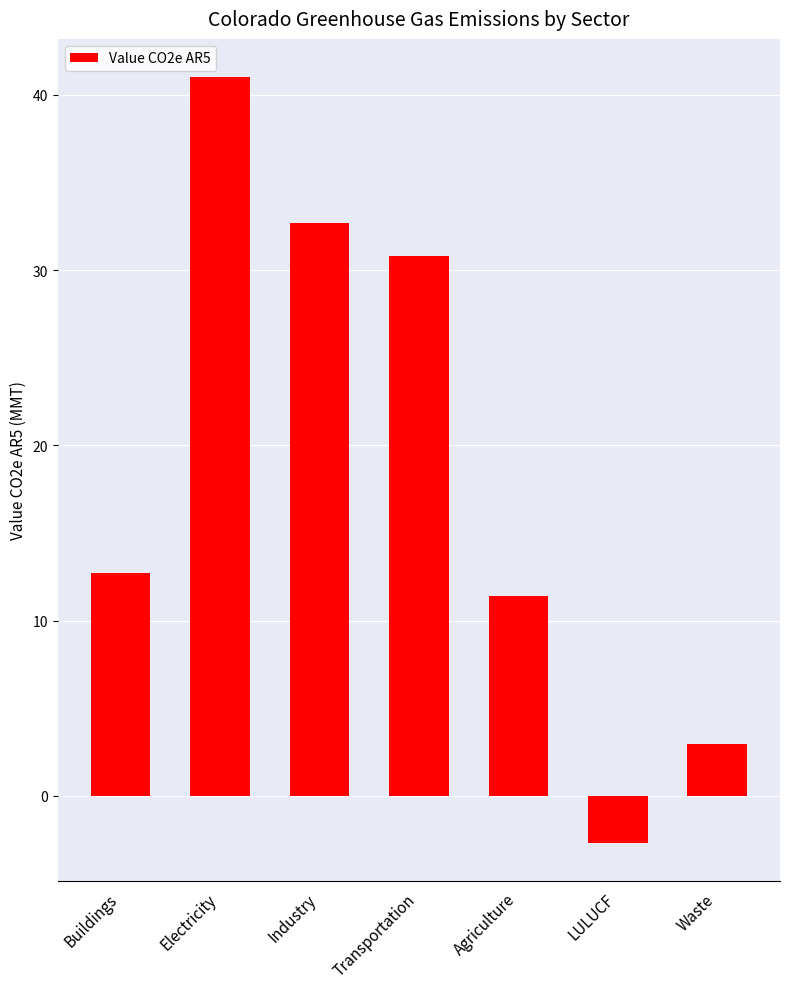

What is the difference between the values at Buildings and Waste?

9.7